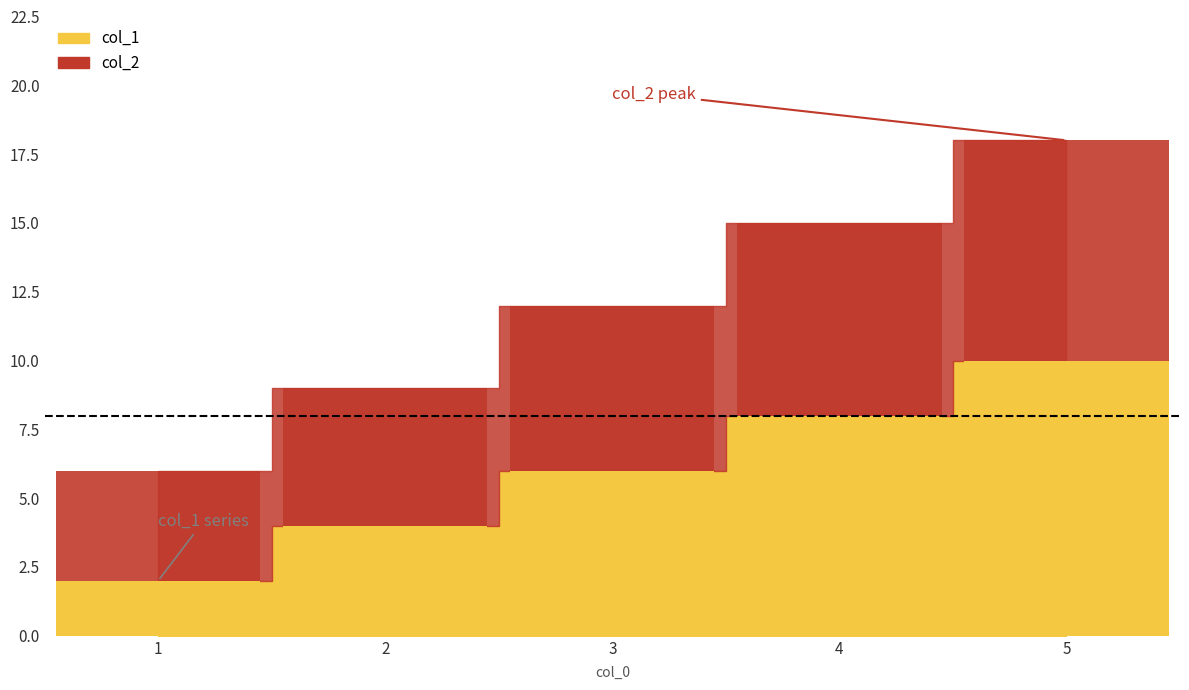

Reading left to right, what are all the values shown in this chart?

col_1: 2	4	6	8	10
col_2: 6	9	12	15	18